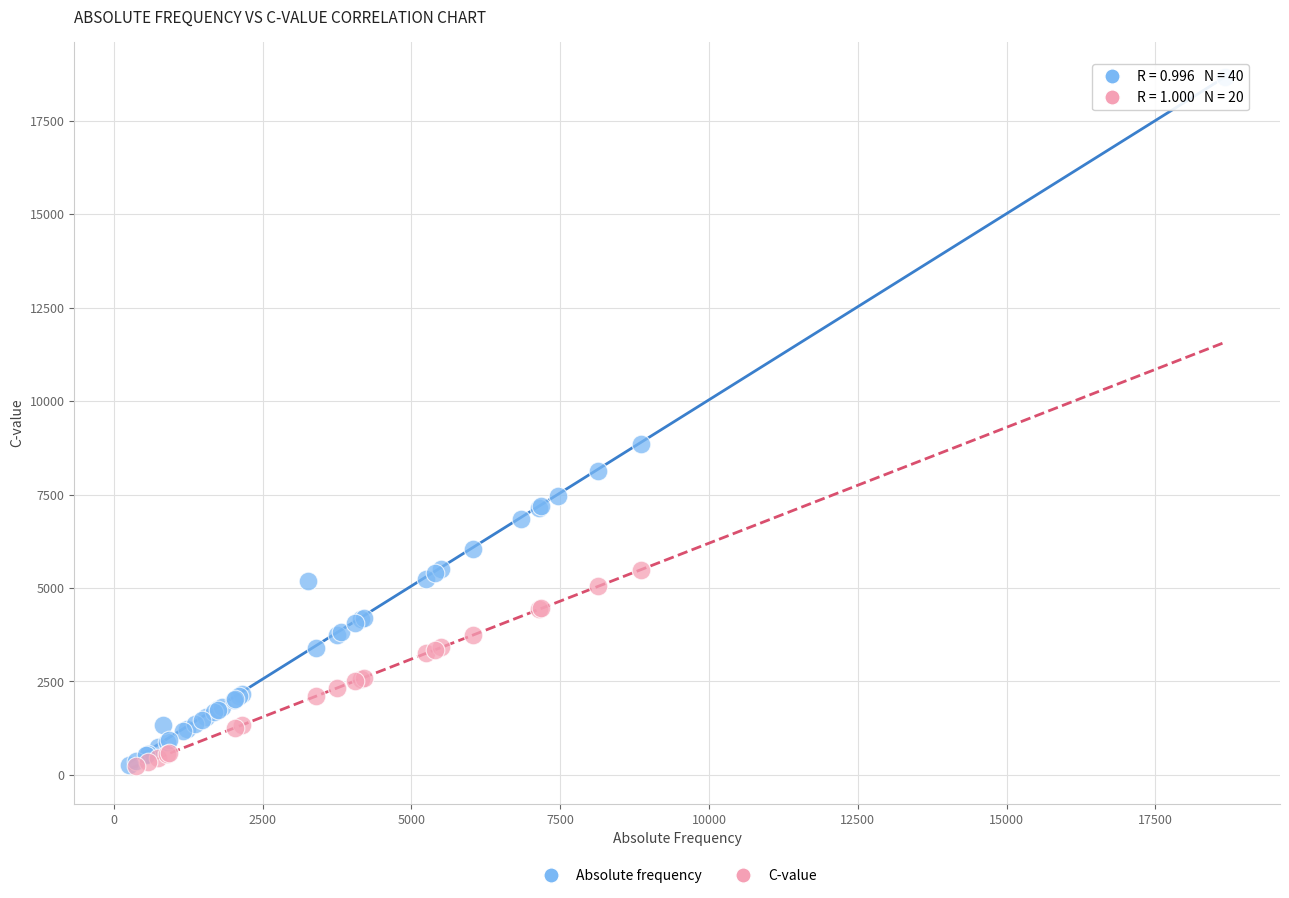

Which series has the widest spread of Y values?

Absolute frequency